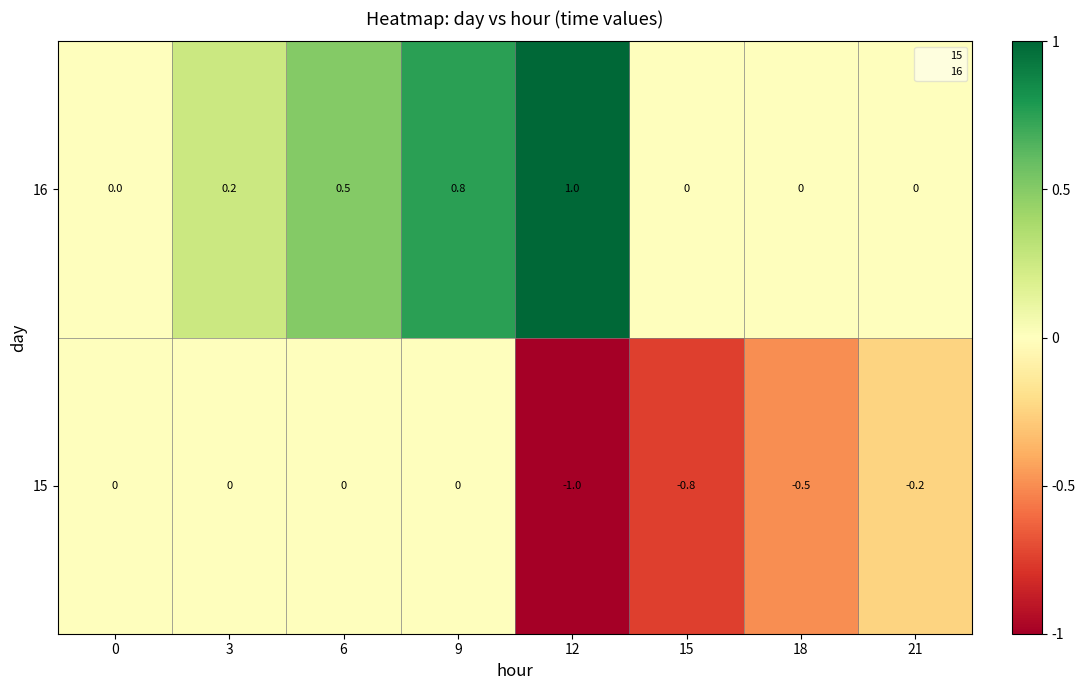

What is the total value across all series at 9?

0.8